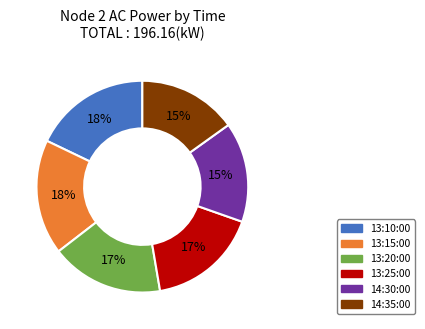

Does any single category account for the majority?

No